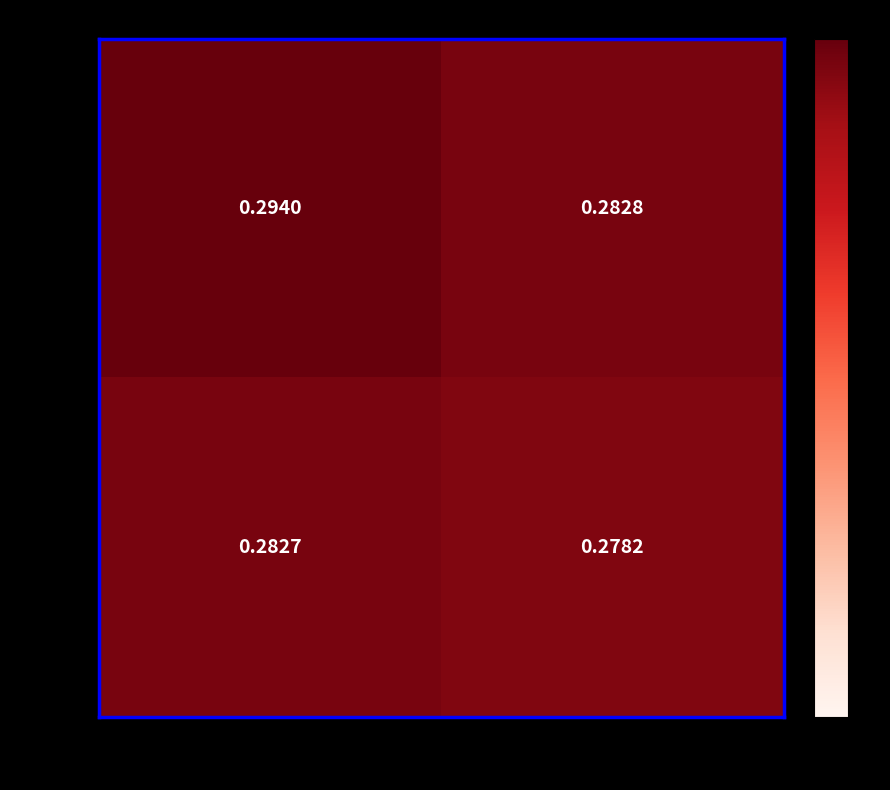

Between True and False, which series saw the biggest shift?

True